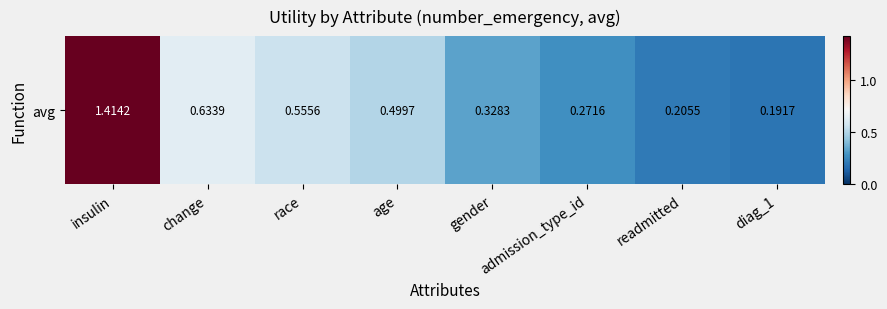

Which has a higher value, insulin or diag_1?

insulin